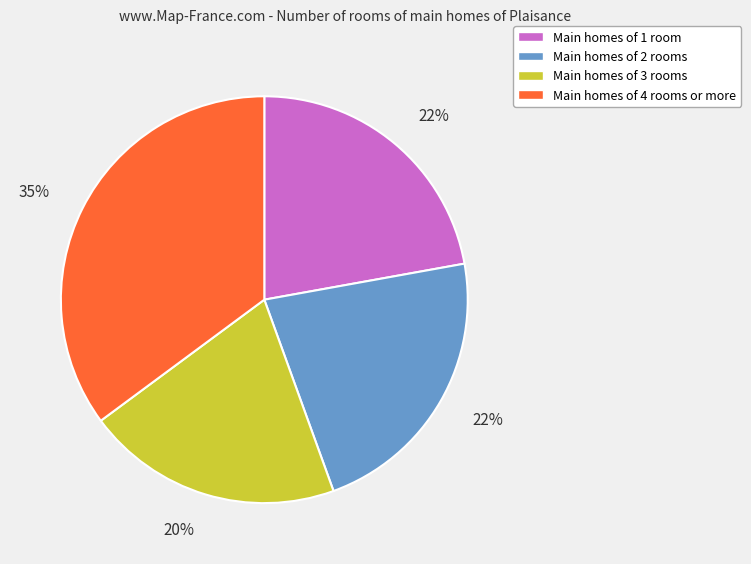

How many segments does this pie chart have?

4